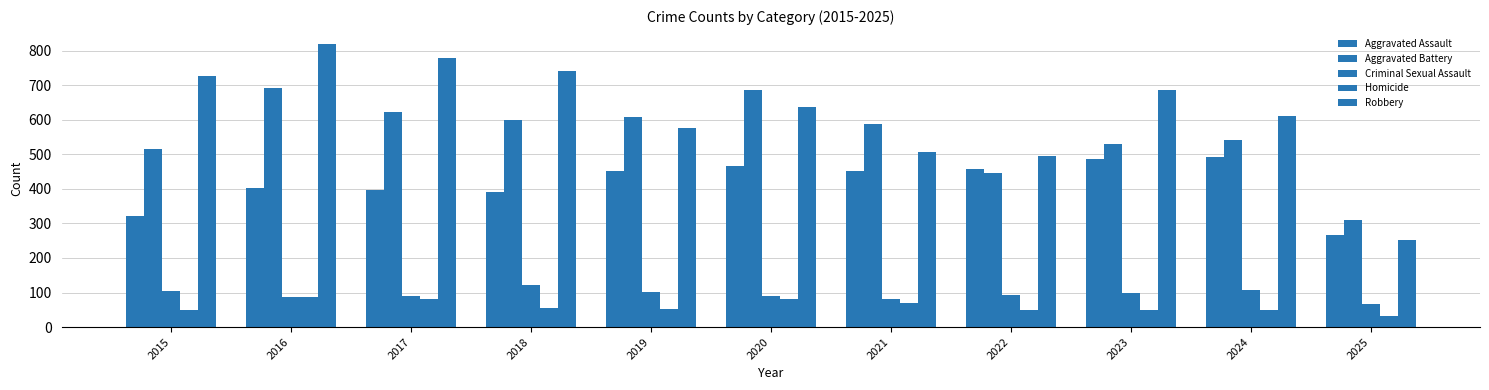

The value of Aggravated Battery at 2018 is 600. True or false?

True